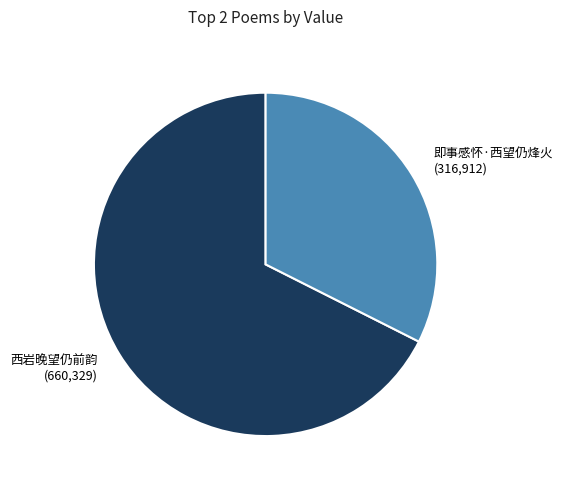

Which slice represents more than half of the pie?

西岩晚望仍前韵